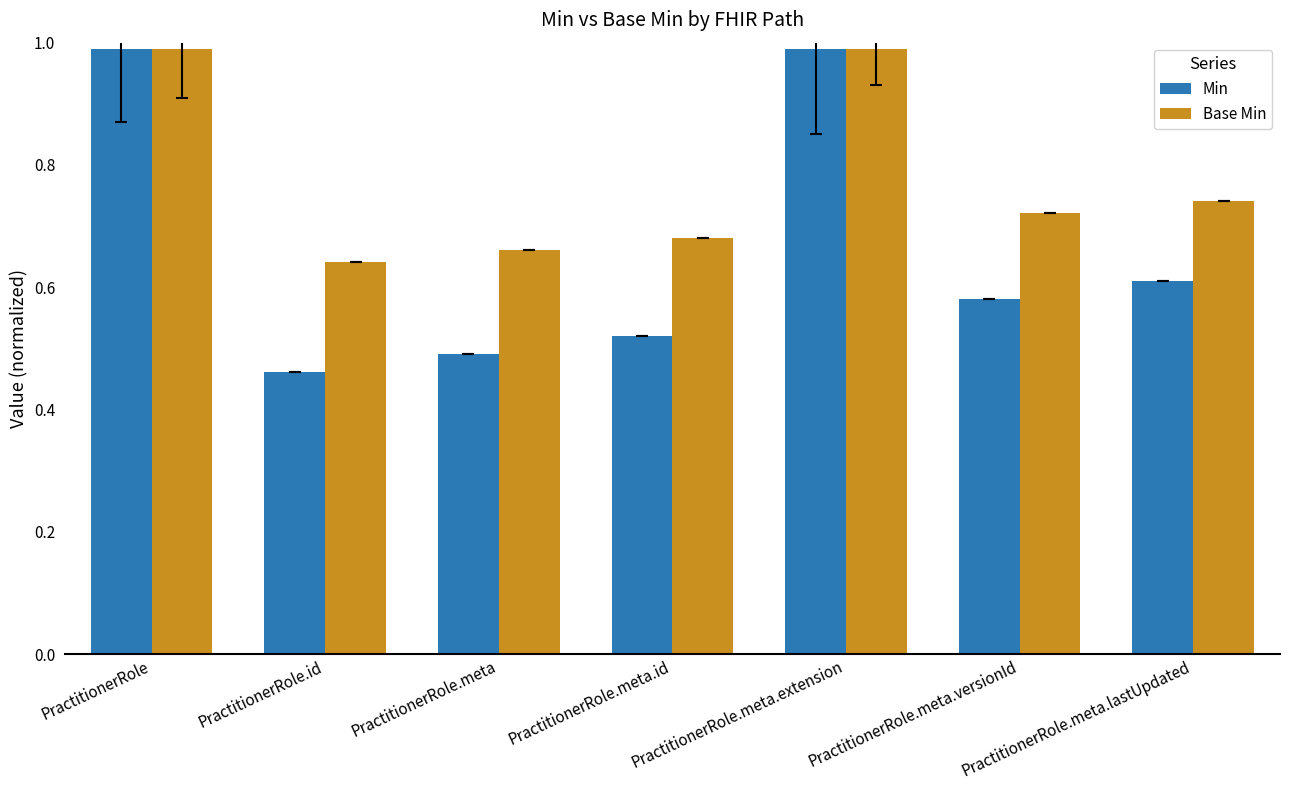

List the series in order of their overall mean, lowest first.

Min, Base Min